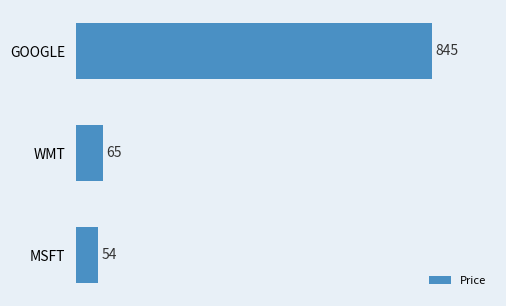

Does the chart contain stacked bars?

No